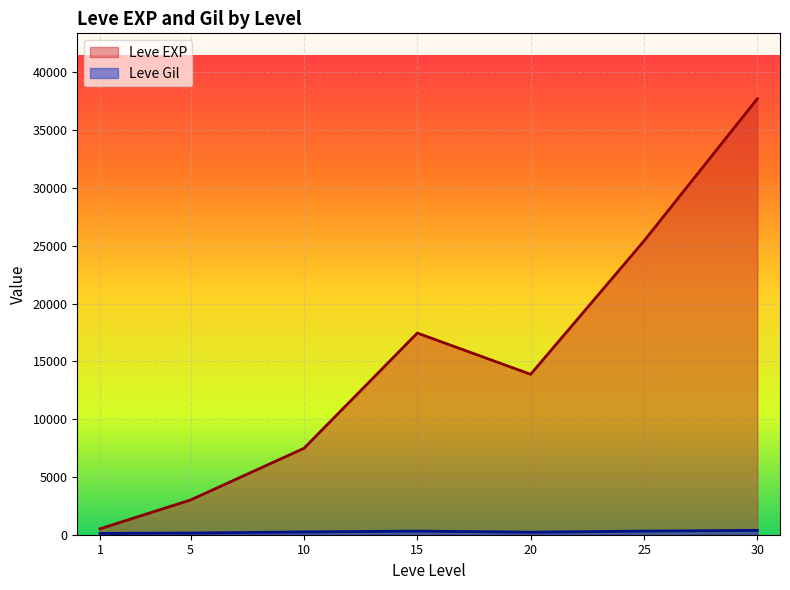

Between 10 and 15, which series saw the biggest shift?

Leve EXP